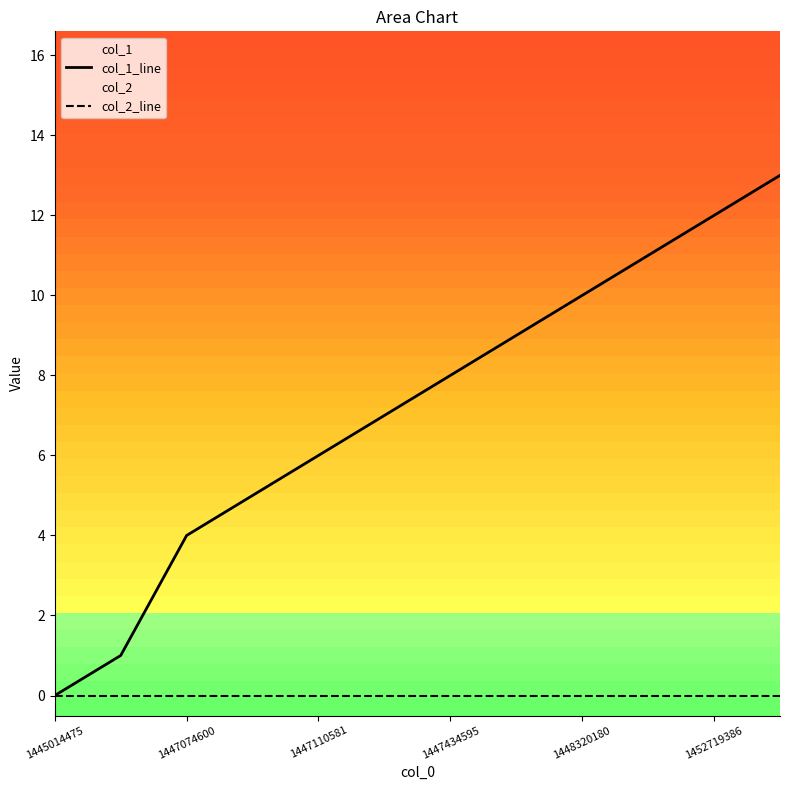

Which series has the widest spread of values?

col_1_line